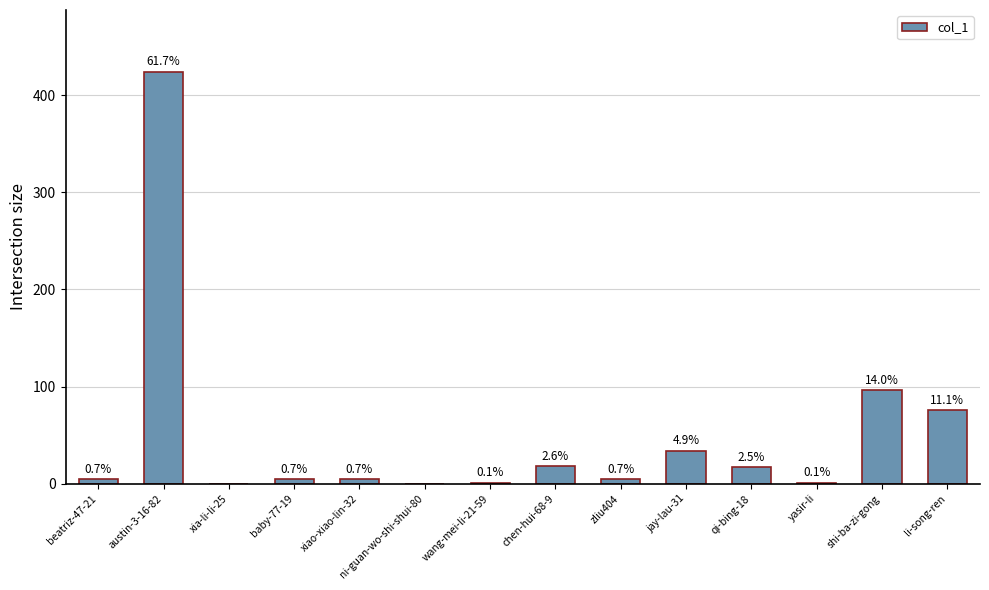

At which category does the chart reach its peak across all series?

austin-3-16-82